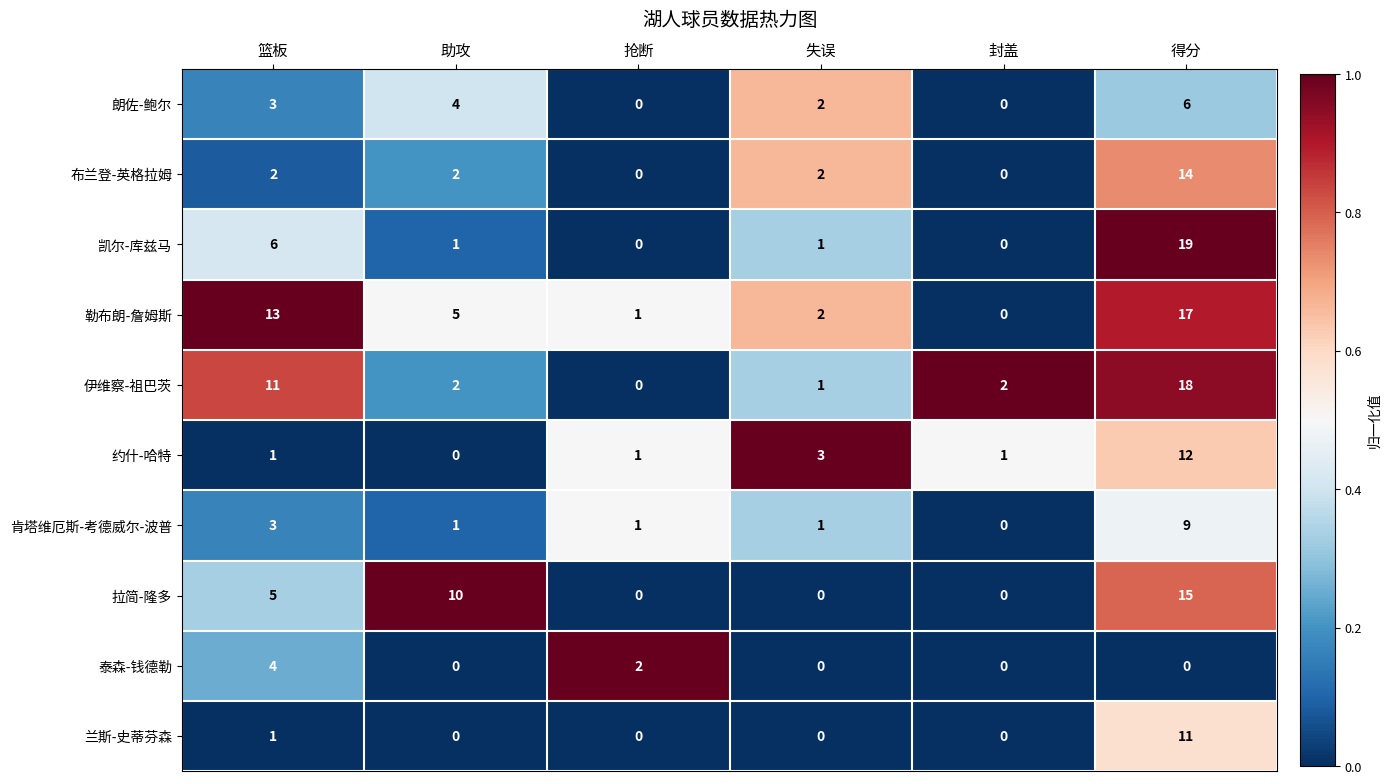

What is the difference between the maximum and second lowest values in the 约什-哈特 series?

11